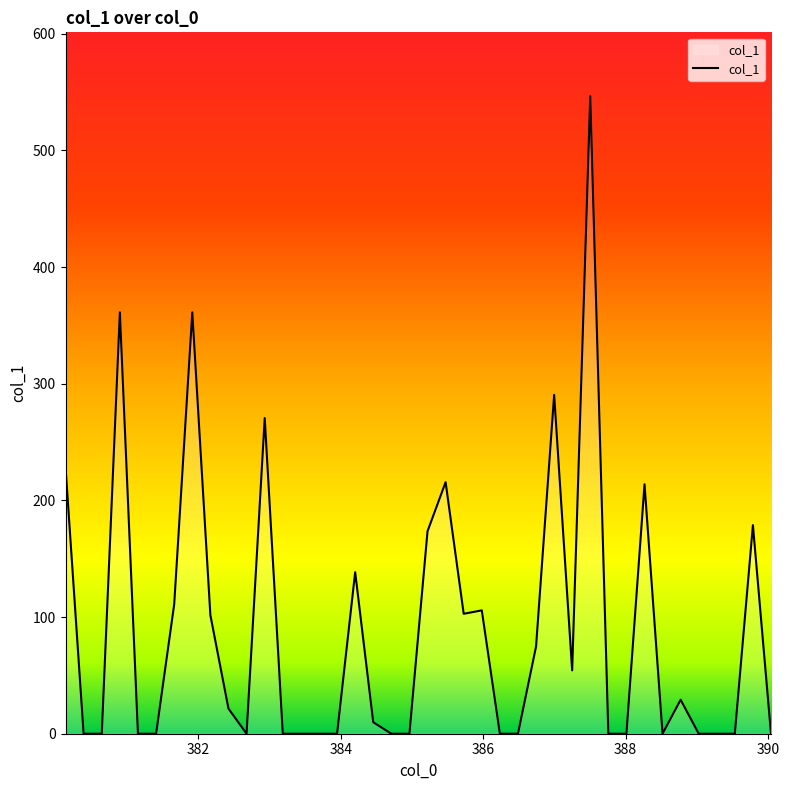

What is the greatest value displayed?

546.5